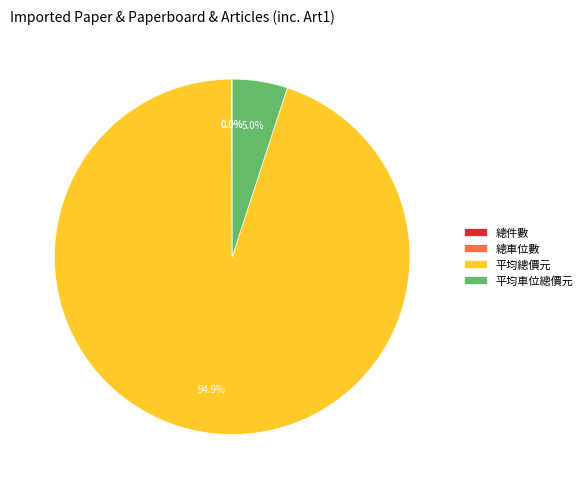

Which category has the biggest portion of the pie?

平均總價元